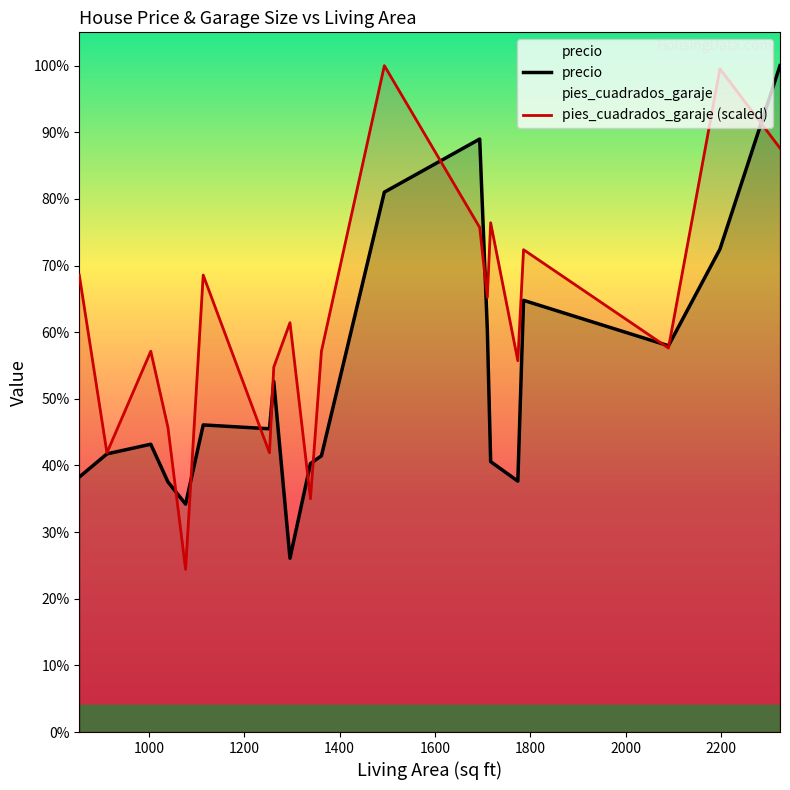

True or false: pies_cuadrados_garaje (scaled) has more than 1 interior local peaks.

True